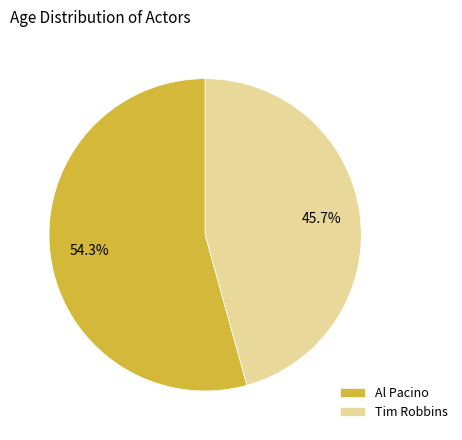

To the nearest percent, what is the difference between the Tim Robbins and Al Pacino slice percentages?

9%